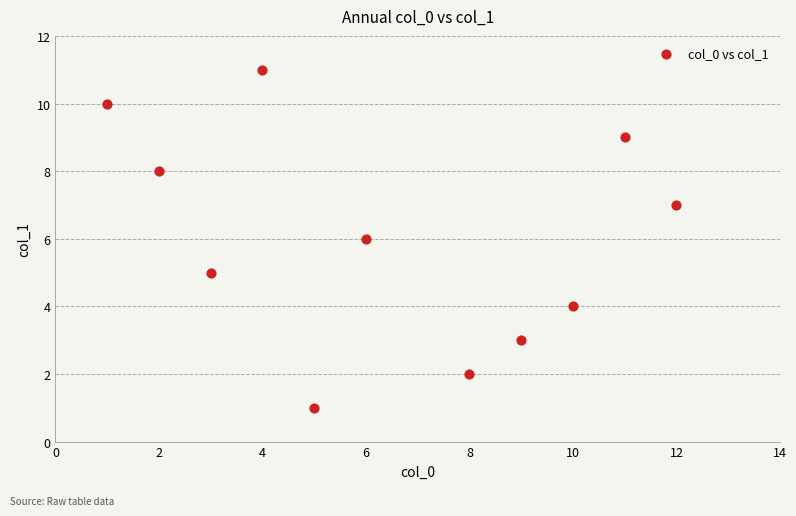

What is the range of X values (max minus min)?

11